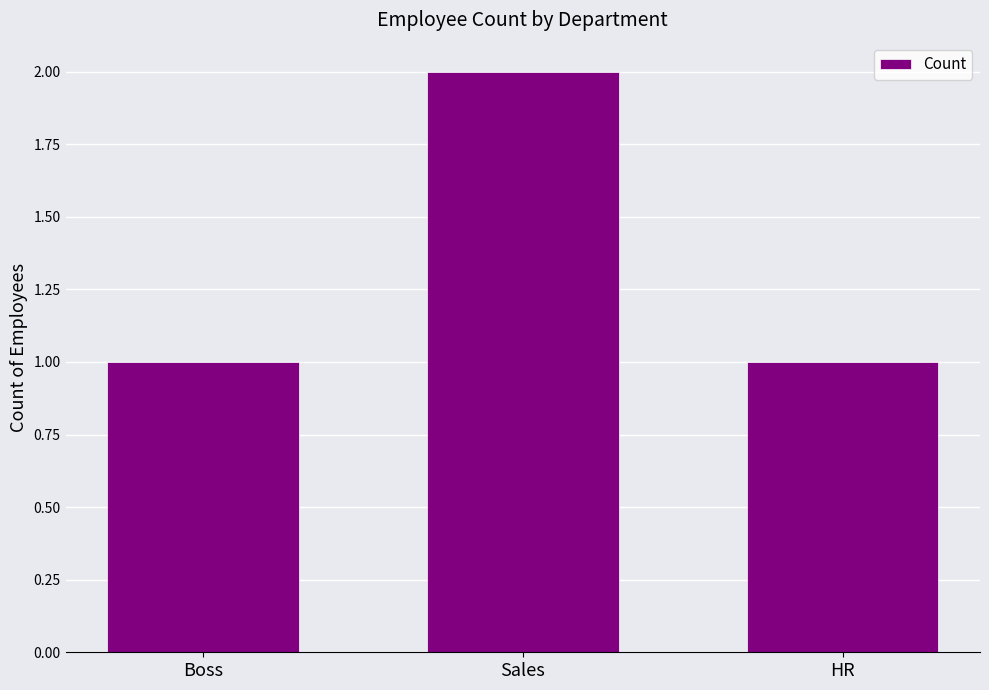

What position from the left is Sales?

2